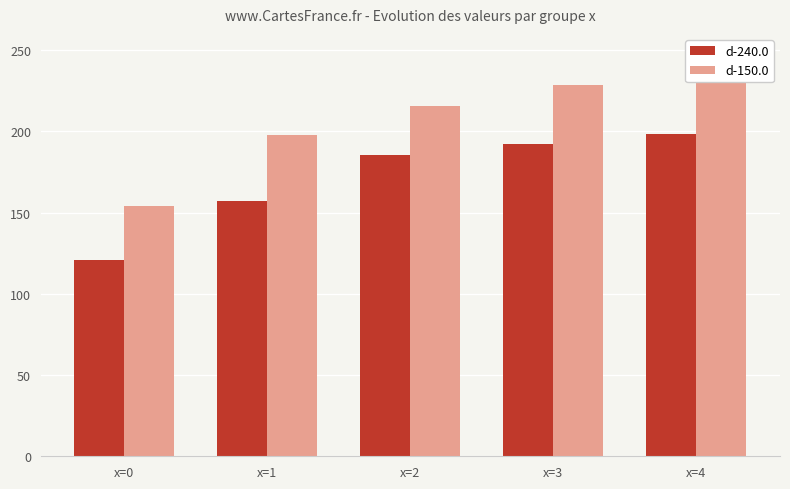

Where is d-240.0 nearest to the value 159?

x=1